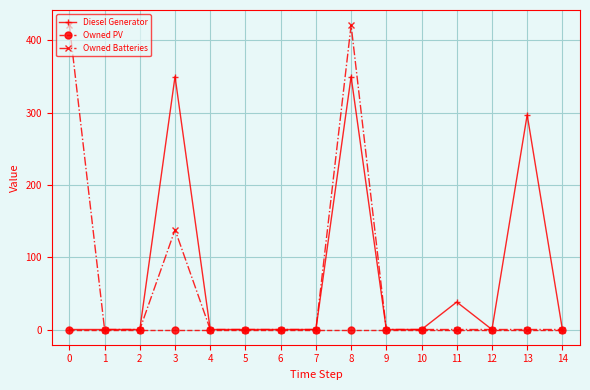

List the series in order of their peak value, highest first.

Owned Batteries, Diesel Generator, Owned PV